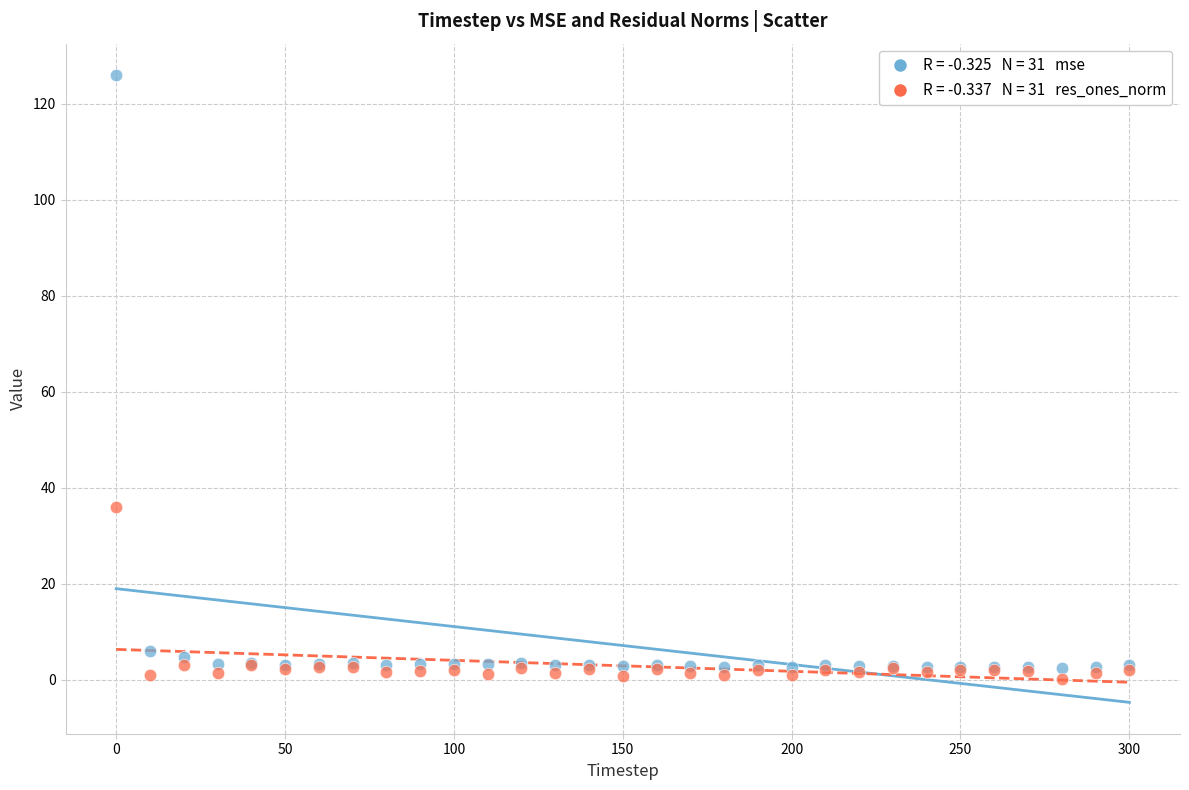

Across all series, what Y value is closest to 63?

35.9